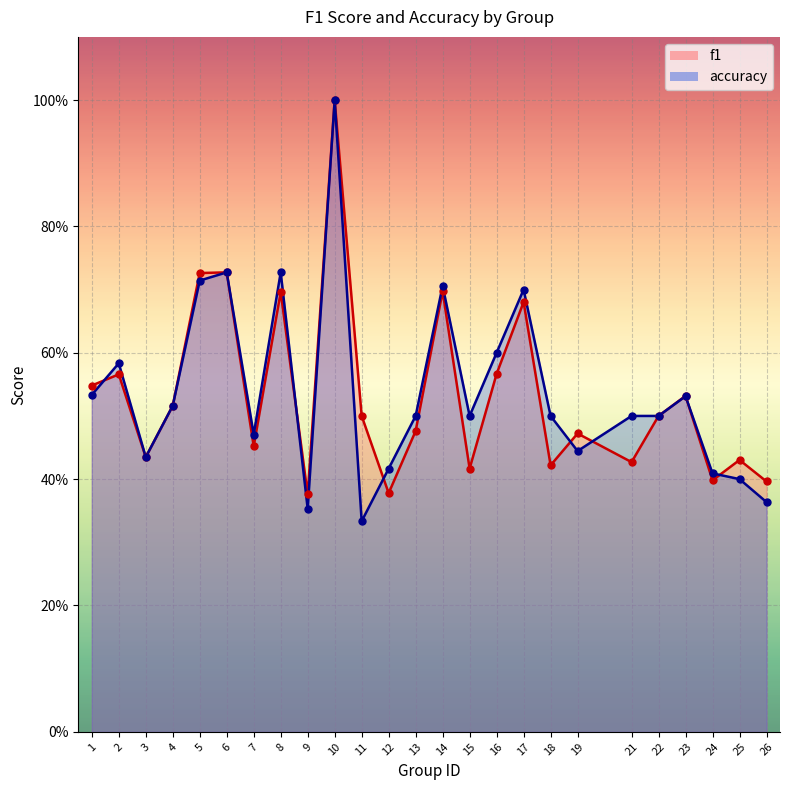

Which series has the largest total across all categories?

accuracy